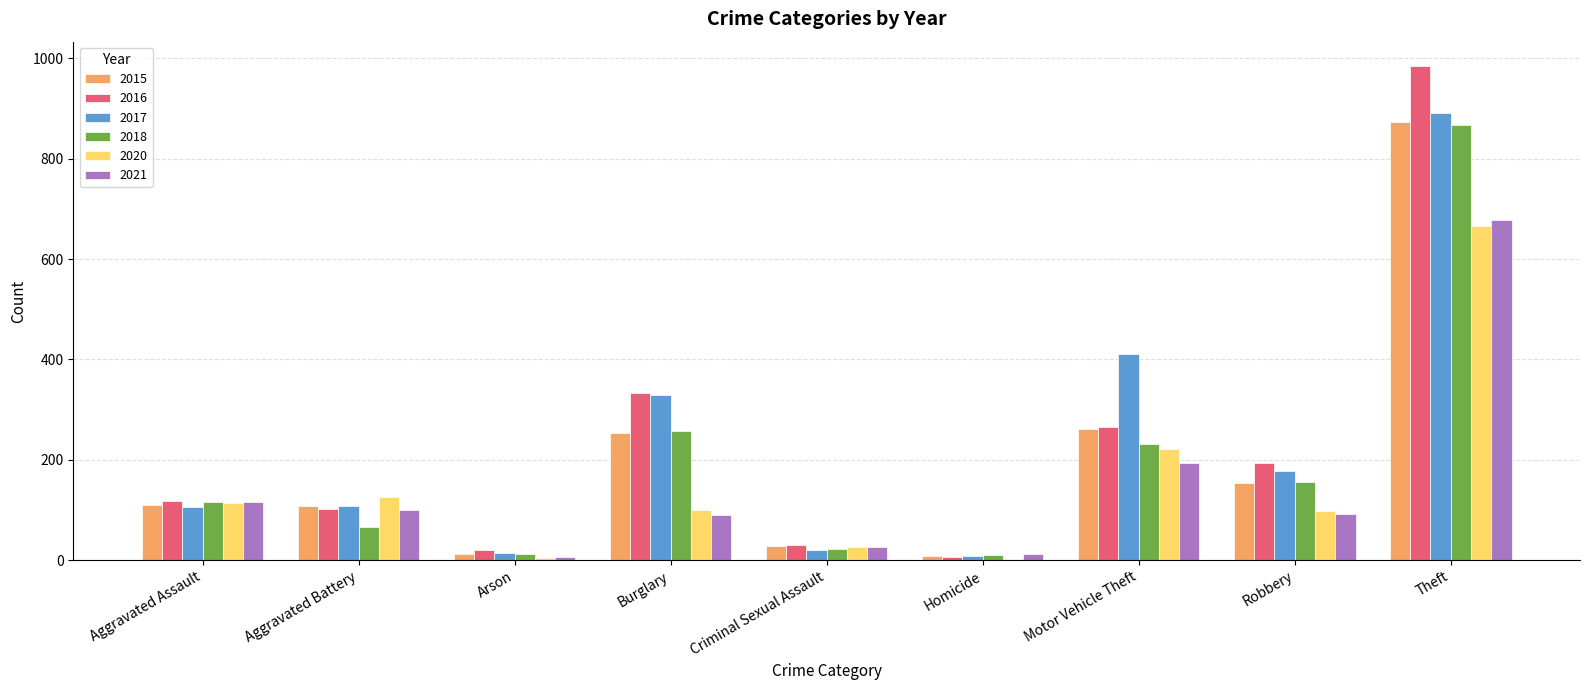

What is the sum of all 2015 values?

1812